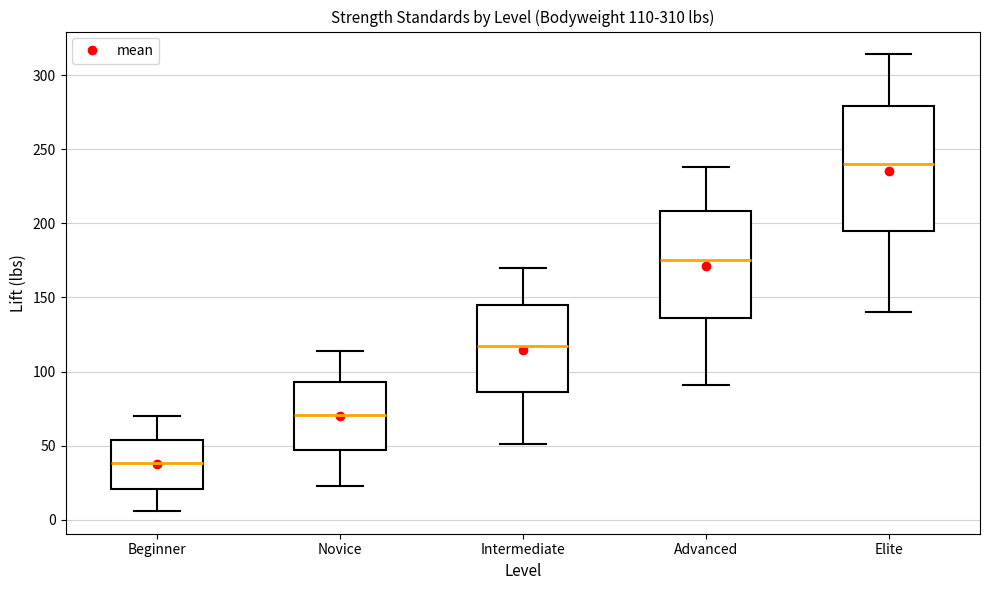

Which box's median line is the lowest?

Beginner